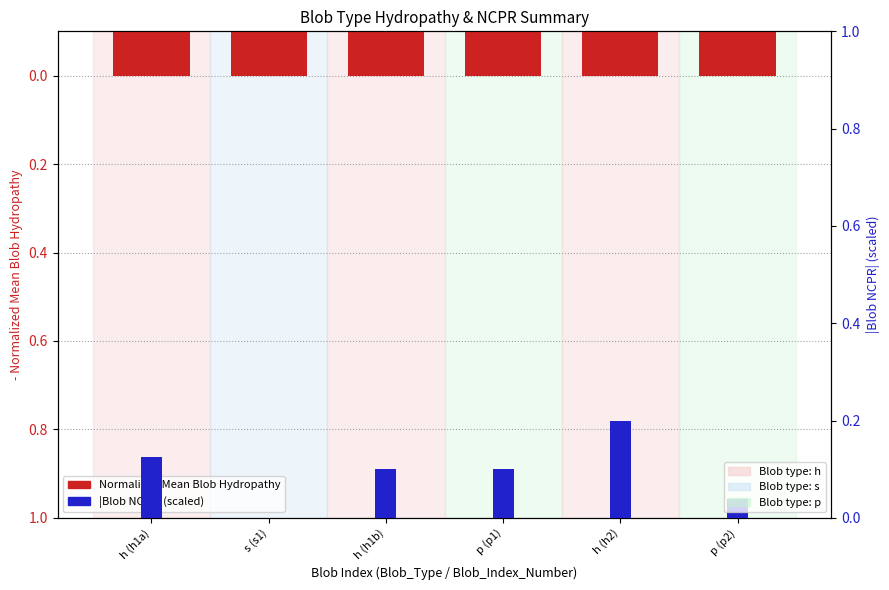

What is the value of the Normalized Mean Blob Hydropathy bar at the 2nd from the left?

-0.2